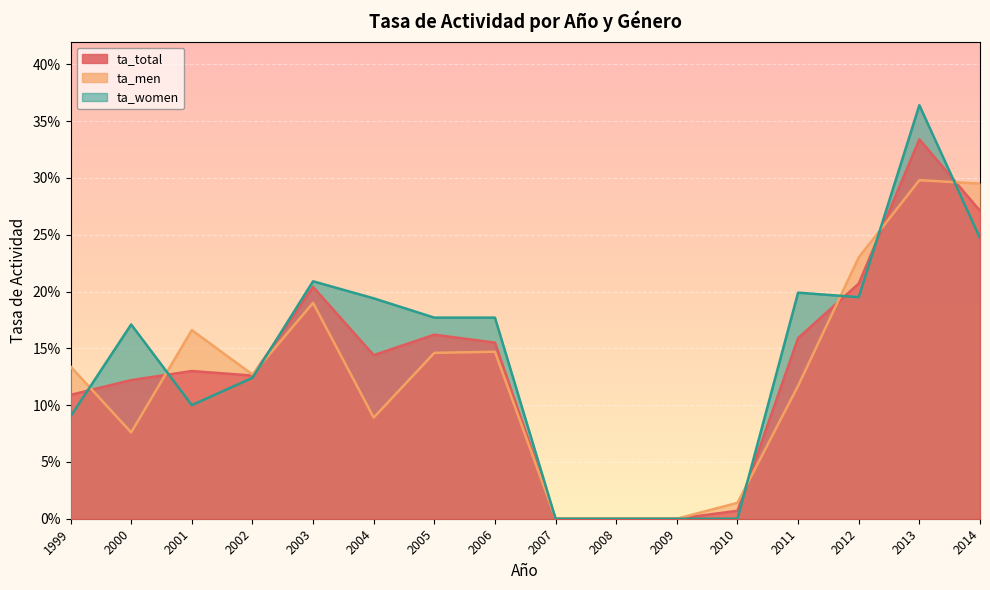

Rank the series by their maximum value, from lowest to highest.

ta_men, ta_total, ta_women